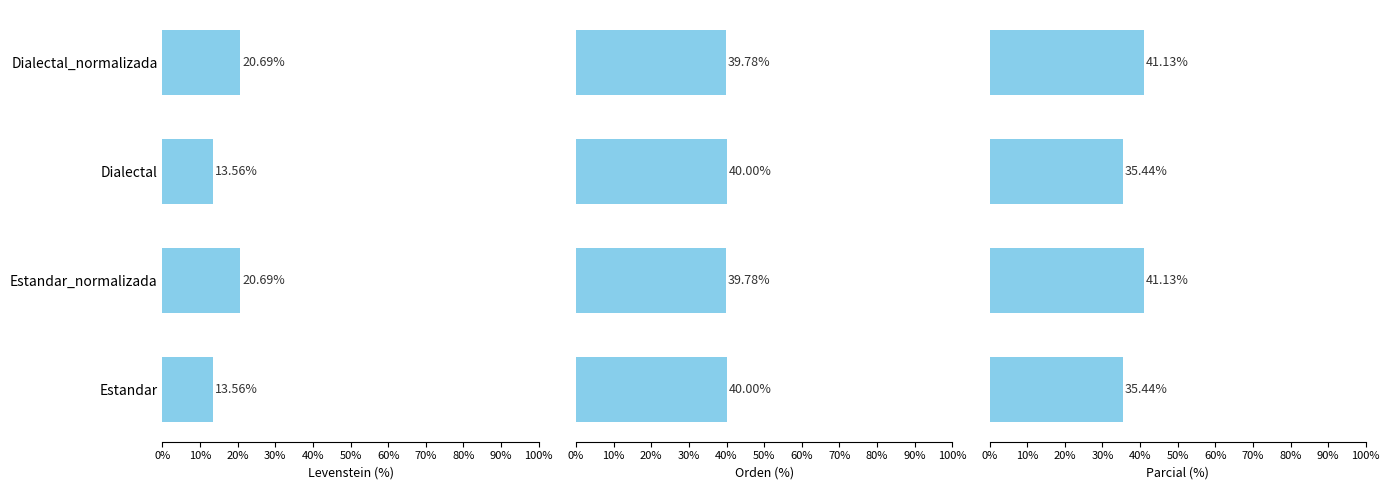

How many categories are shown in the chart?

4